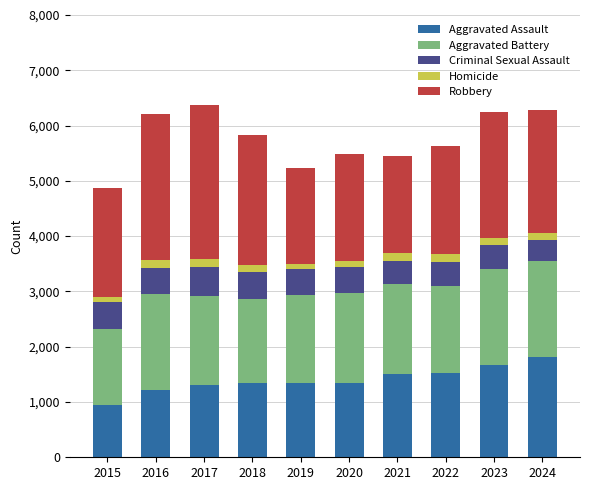

How many bars are there in total?

10